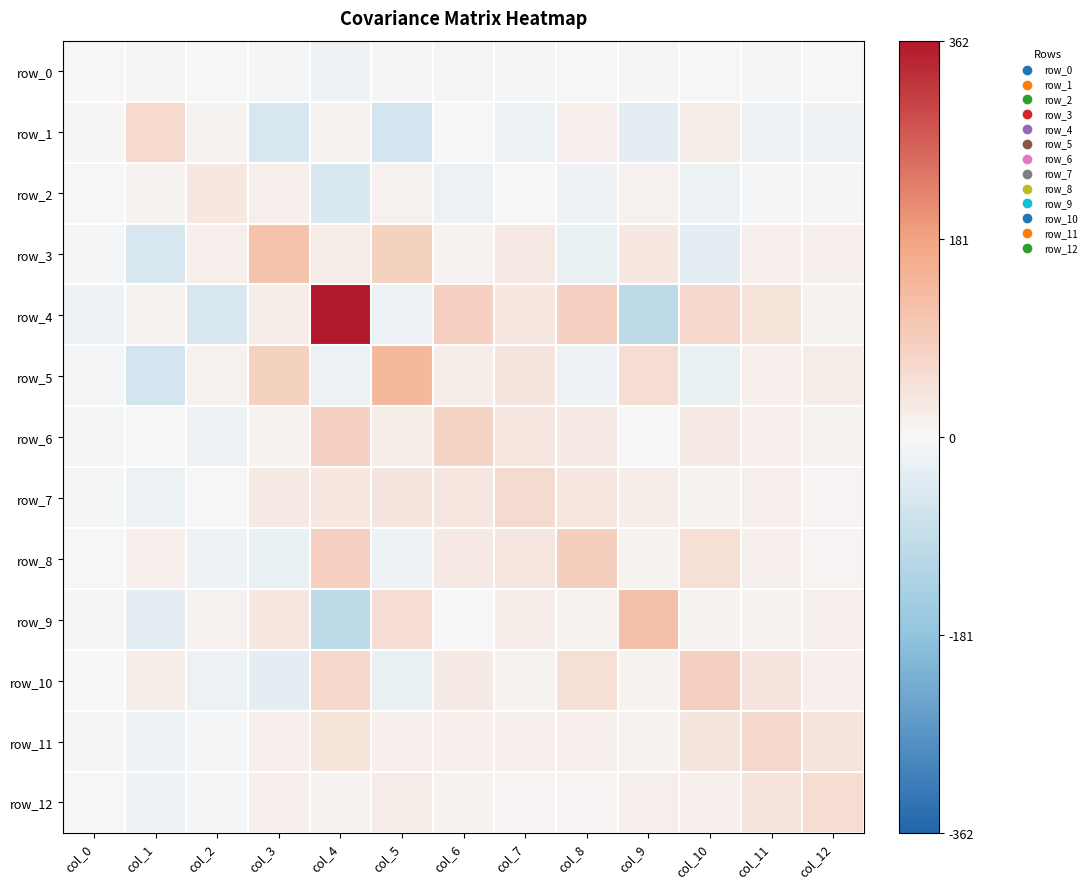

What is the sum of all row_11 values?

252.4